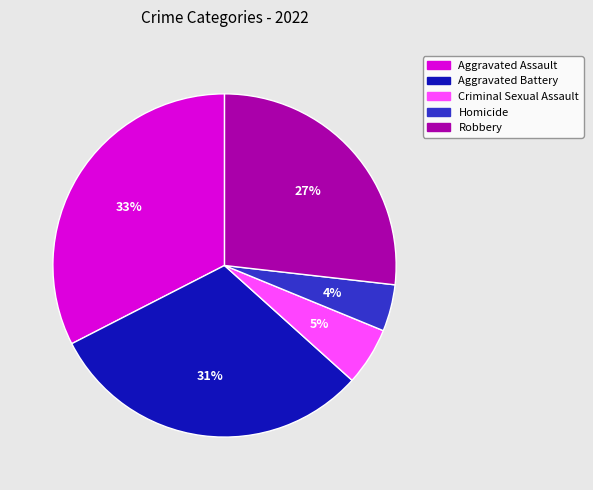

Is it true that Robbery is 35% of the pie?

False